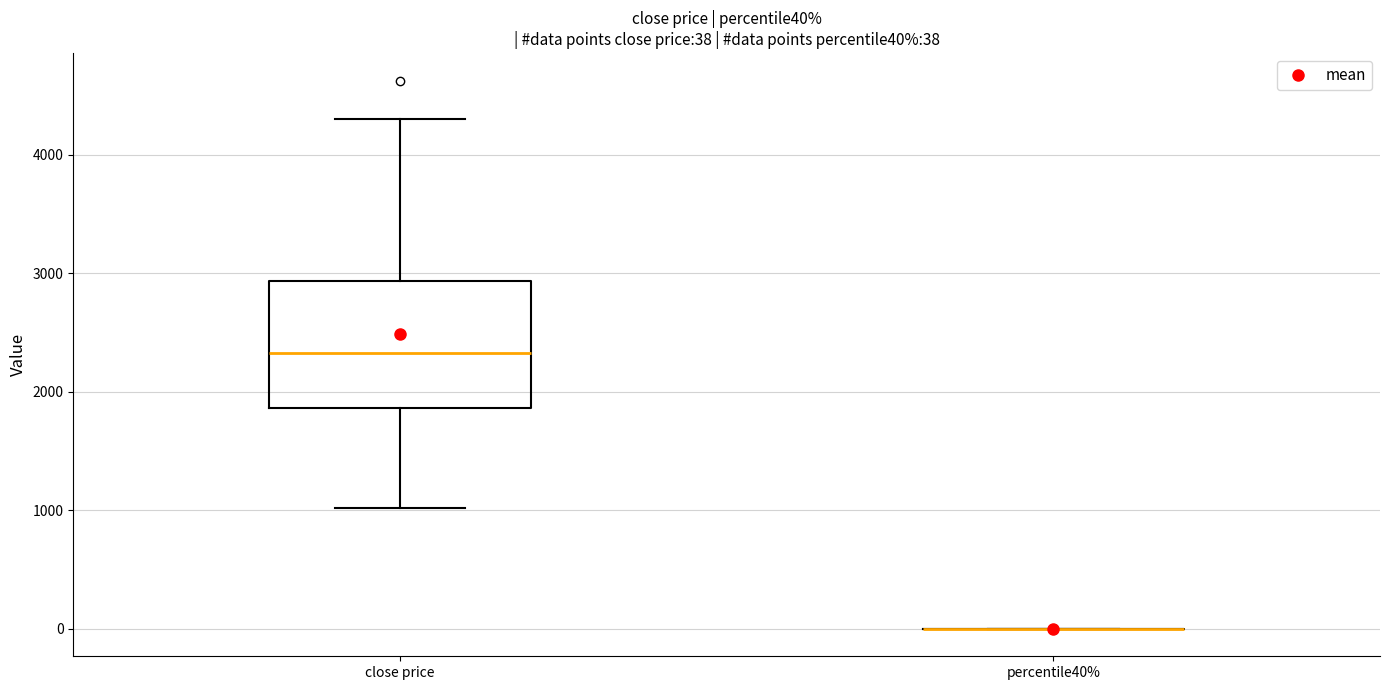

Comparing the boxes themselves (not the whiskers), which one is the tallest?

close price